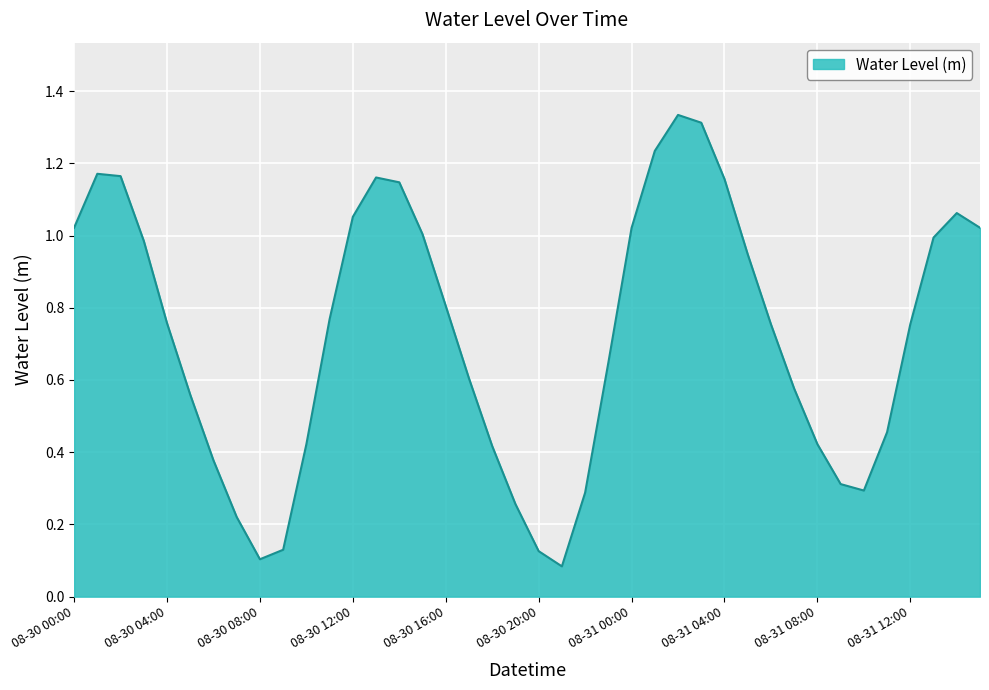

Reading left to right, transcribe all the data shown in this chart.

1.0	1.2	1.2	1.0	0.8	0.6	0.4	0.2	0.1	0.1	0.4	0.8	1.1	1.2	1.1	1.0	0.8	0.6	0.4	0.3	0.1	0.1	0.3	0.6	1.0	1.2	1.3	1.3	1.2	0.9	0.8	0.6	0.4	0.3	0.3	0.5	0.8	1.0	1.1	1.0